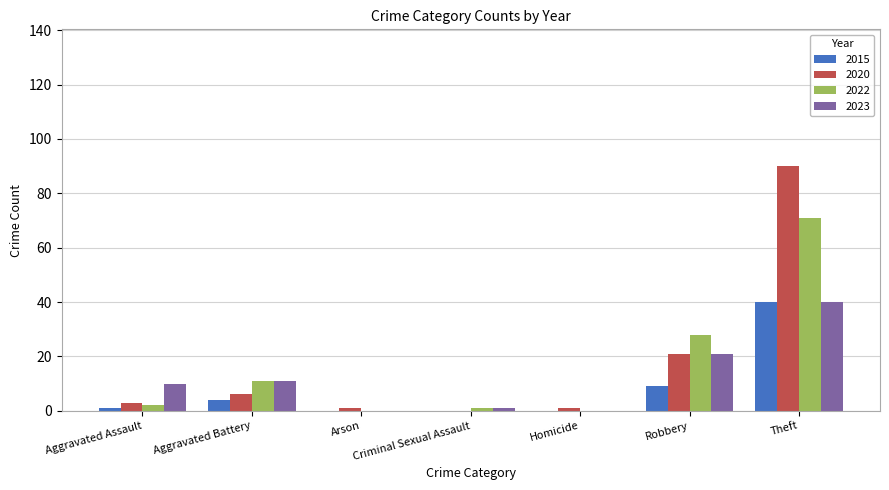

How many series are shown in this chart?

4